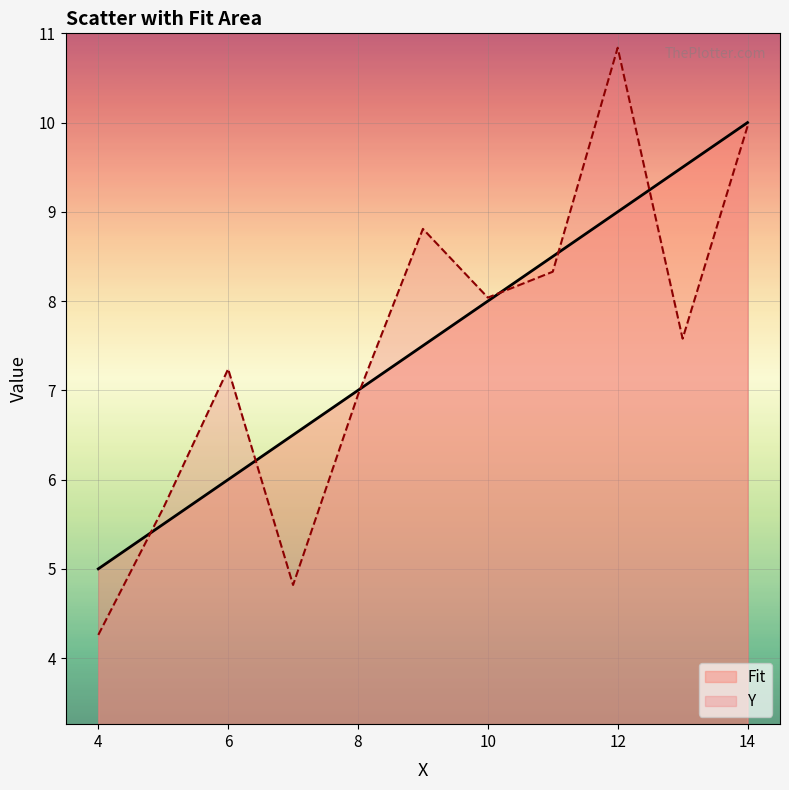

Which series has the largest range (max minus min)?

Y